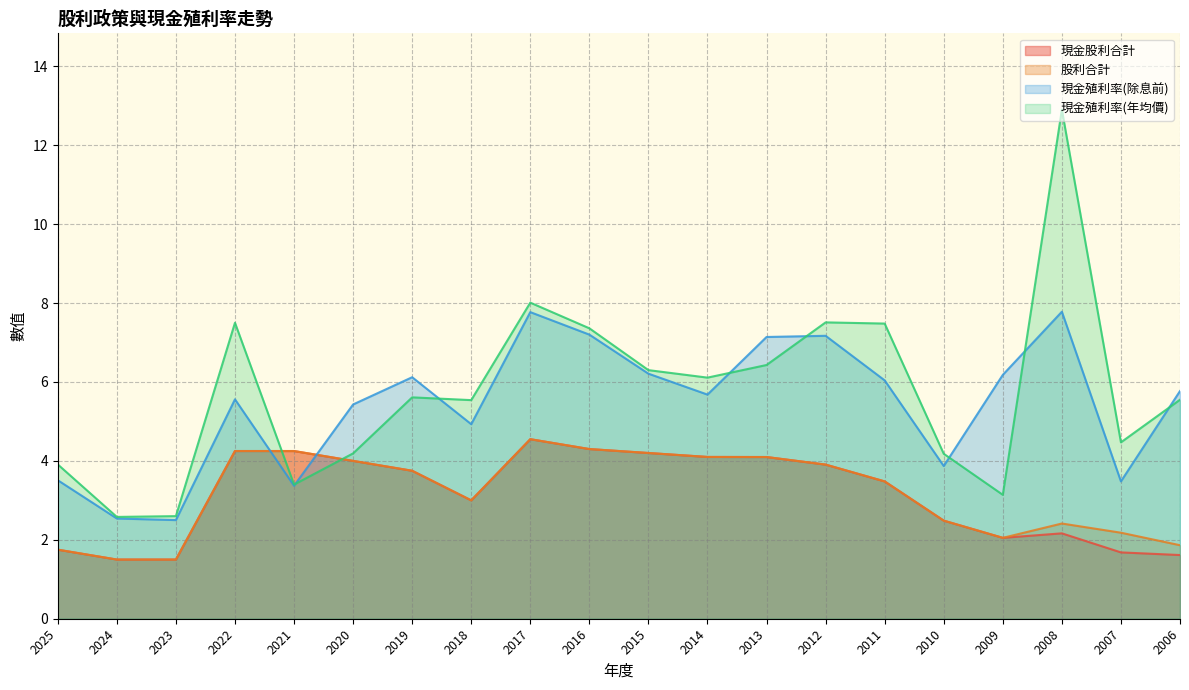

True or false: 現金股利合計 has a value of 5.9 at 2014.

False